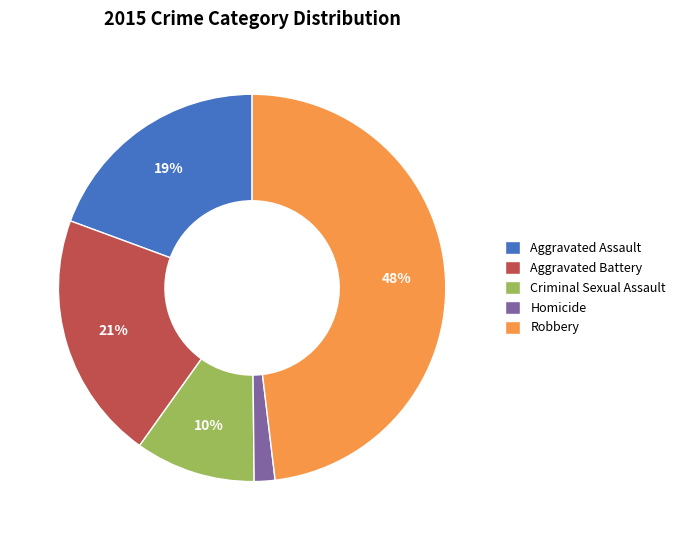

Do Homicide and Aggravated Assault together represent more than half of the pie?

No